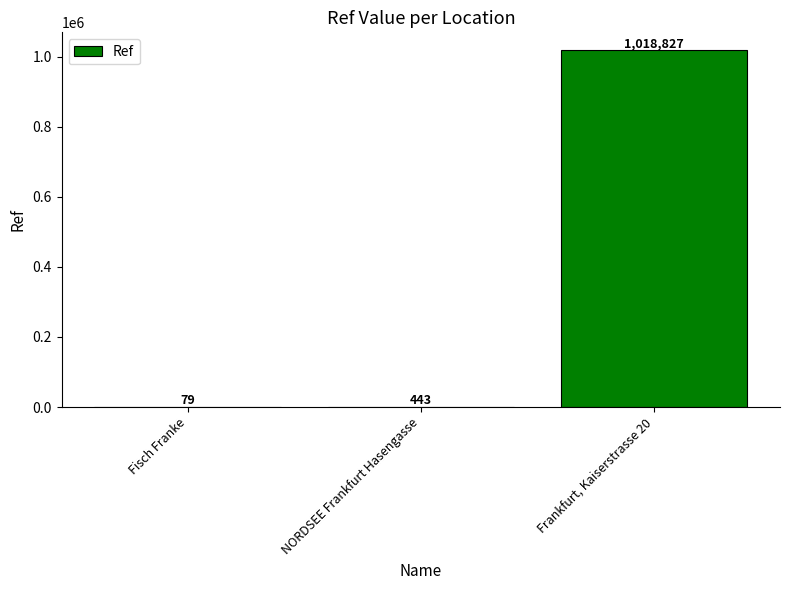

At which label is the value closest to 509453?

NORDSEE Frankfurt Hasengasse